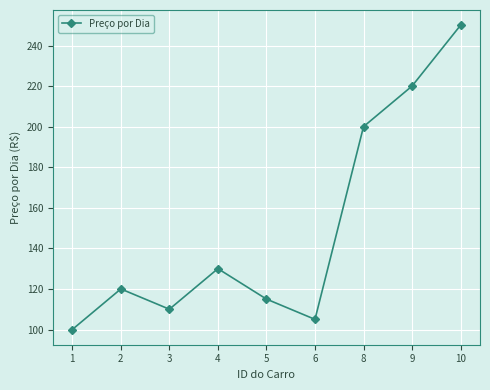

What is the difference between the maximum and minimum values?

150